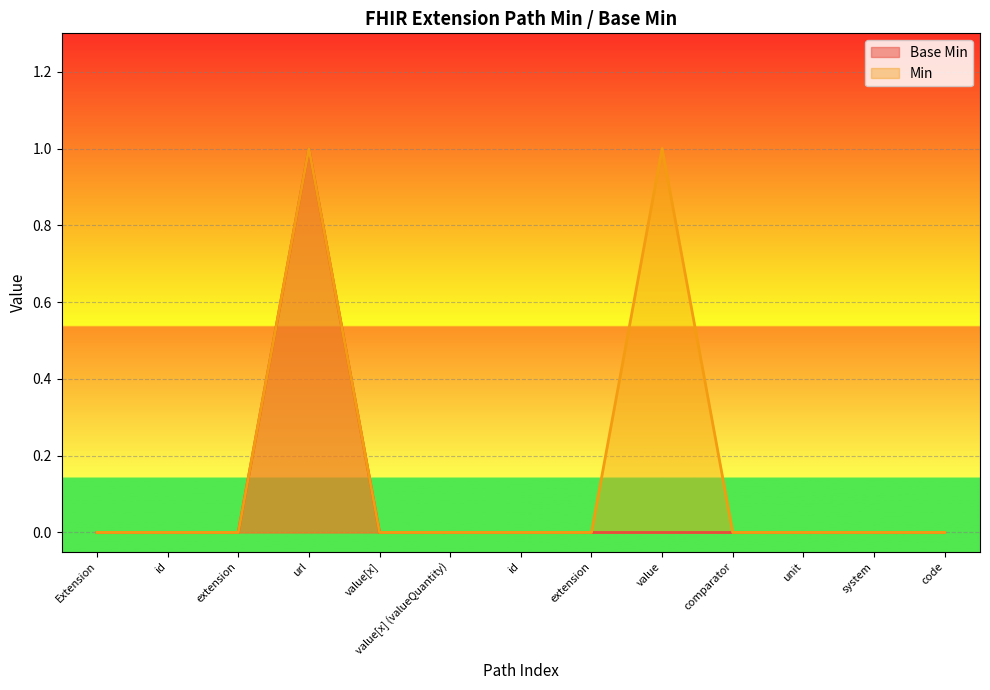

What are all the series names shown in the legend?

Base Min, Min